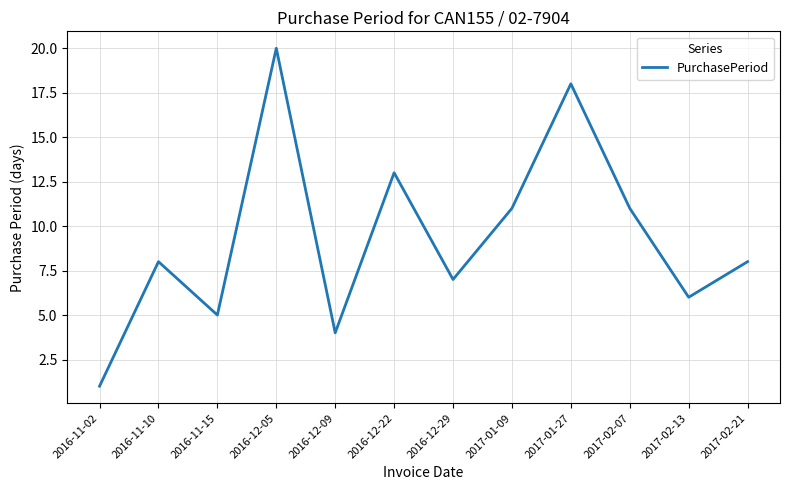

Count the number of categories in the chart.

12